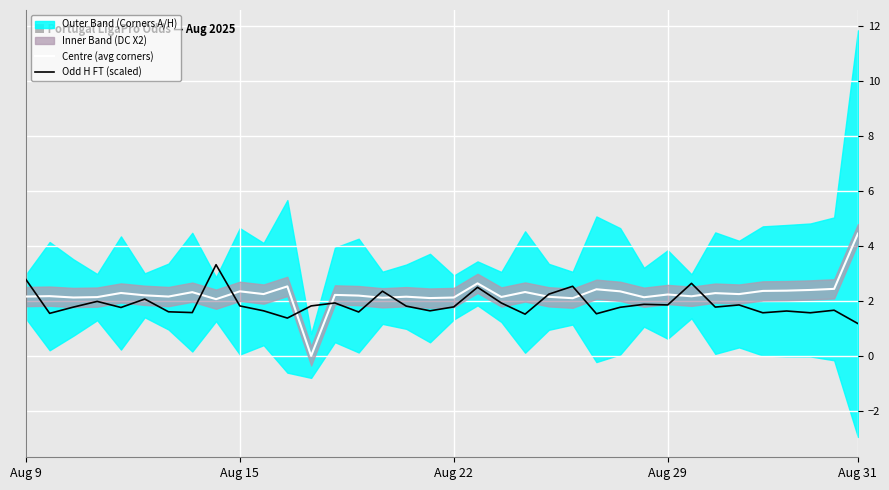

Between 7 and 17, which series saw the biggest shift?

Centre (avg corners)